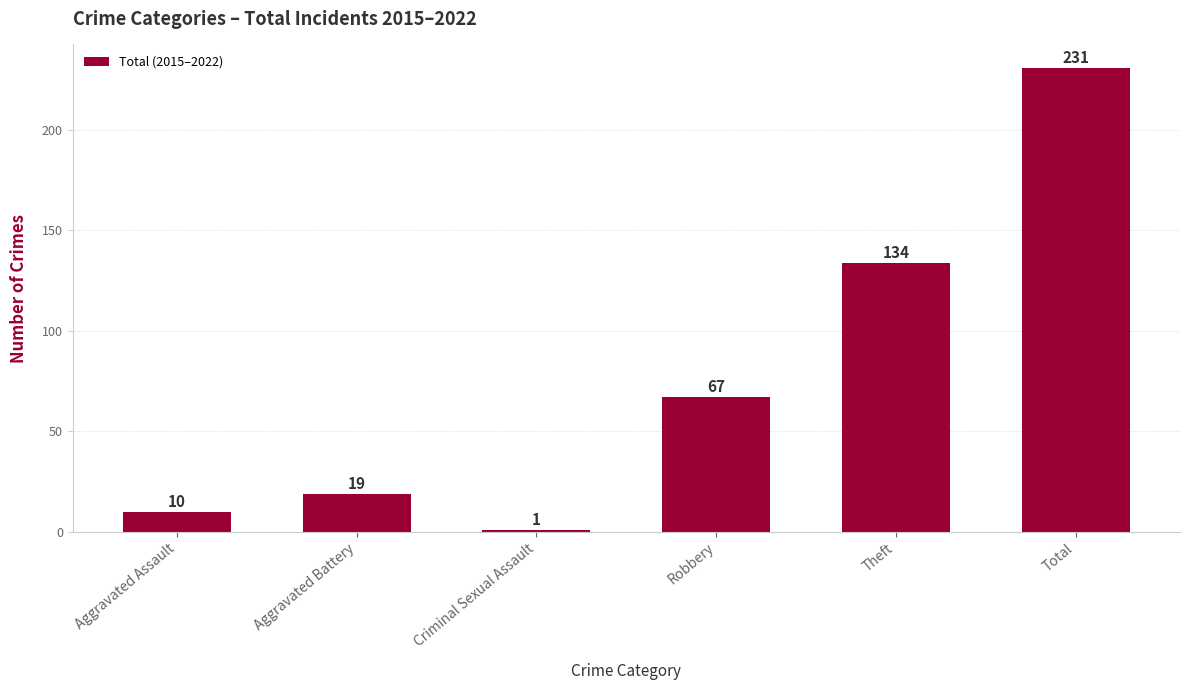

Reading left to right, transcribe all the data shown in this chart.

Aggravated Assault=10	Aggravated Battery=19	Criminal Sexual Assault=1	Robbery=67	Theft=134	Total=231